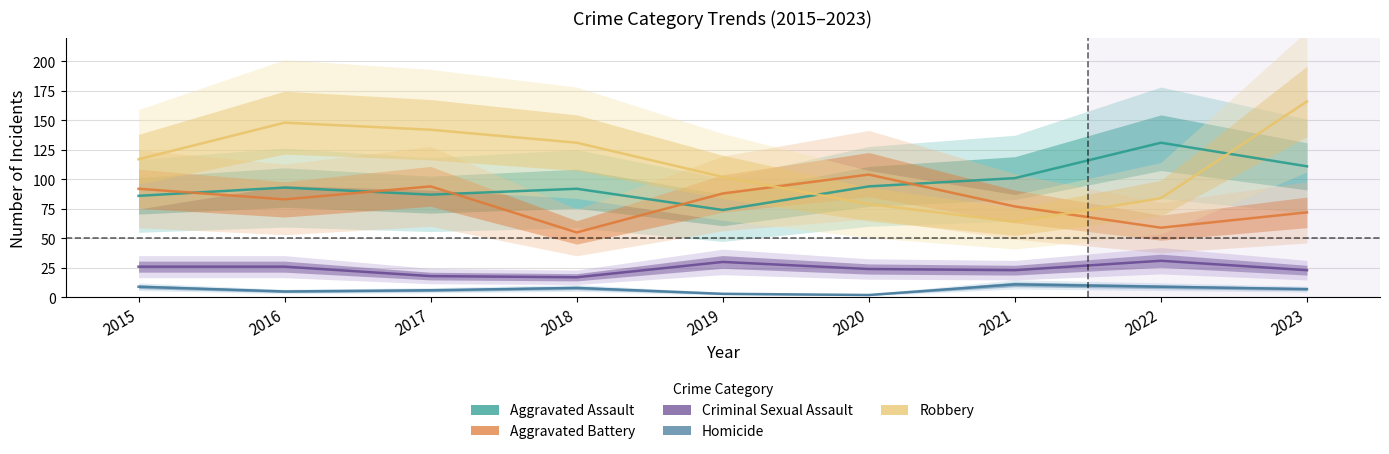

What is the difference between the second highest and minimum values in the Aggravated Assault series?

37